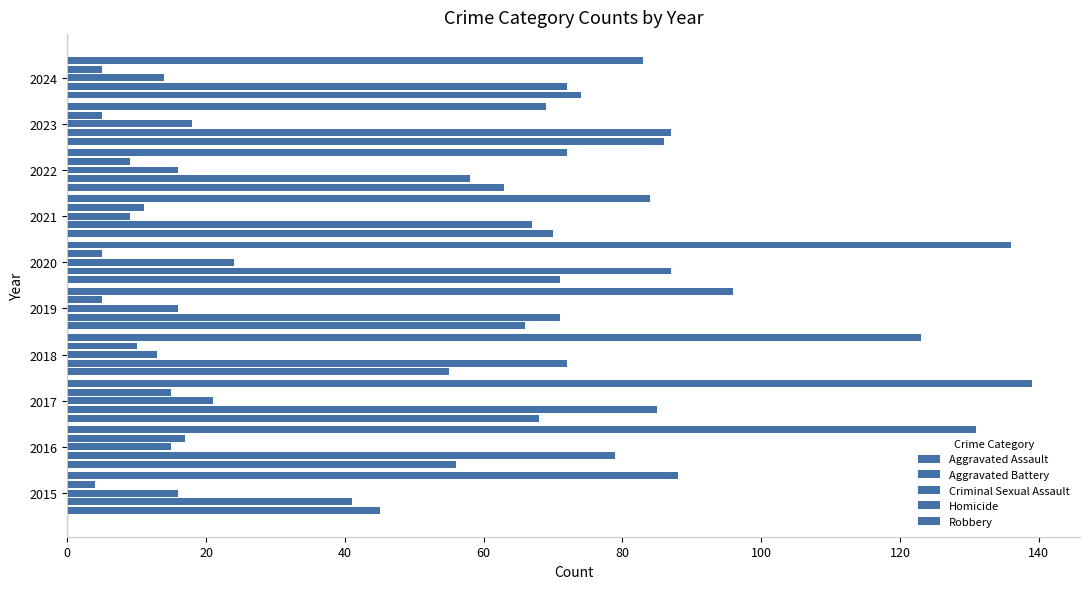

What is the sum of all Homicide values?

86